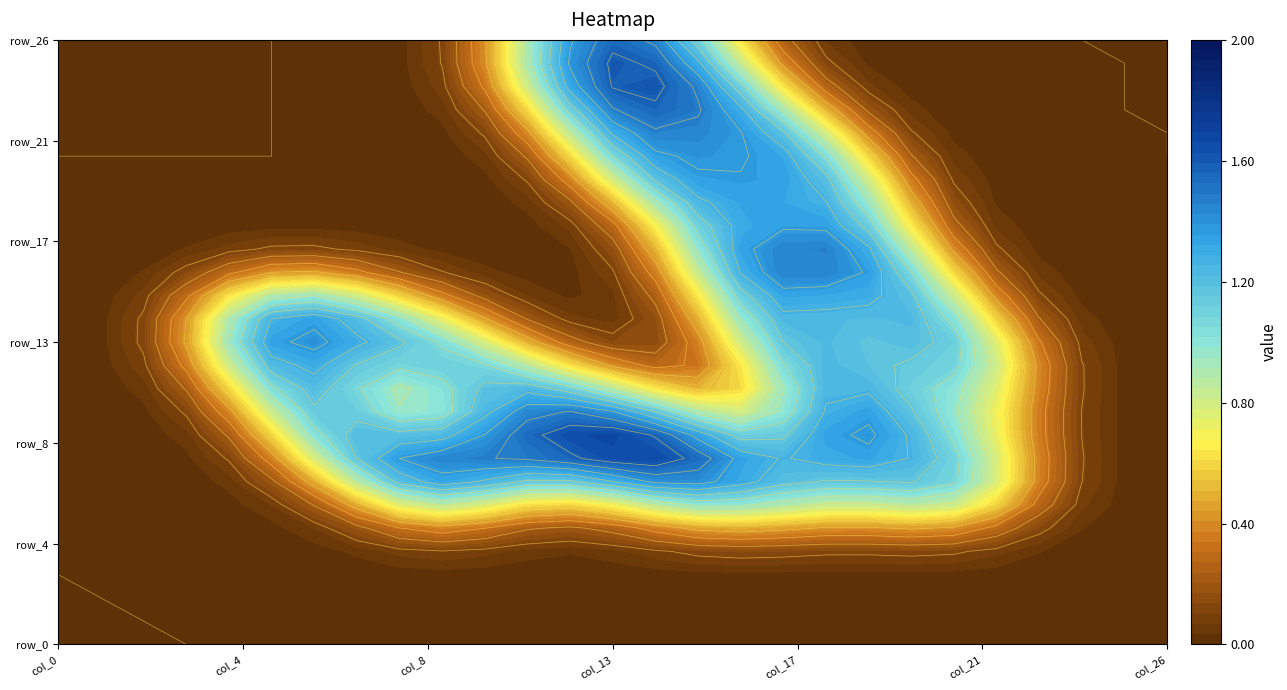

At 7, list the series in order from largest to smallest.

row_8, row_9, row_14, row_10, row_13, row_7, row_11, row_15, row_0, row_1, row_2, row_3, row_4, row_5, row_6, row_12, row_16, row_17, row_18, row_19, row_20, row_21, row_22, row_23, row_24, row_25, row_26